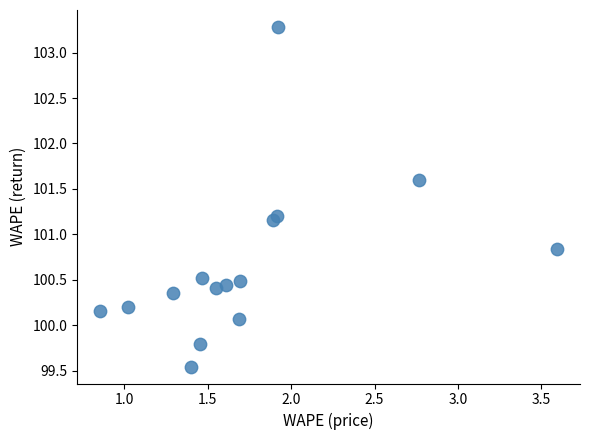

What is the range of Y values (max minus min)?

3.7